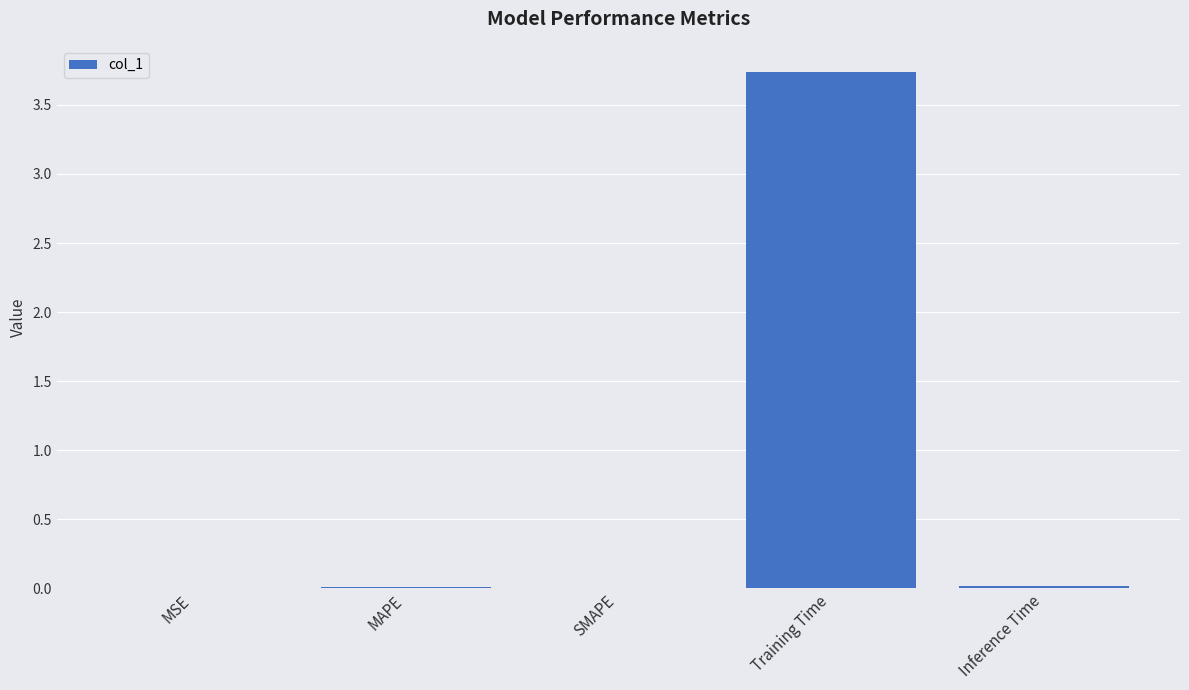

Which has a higher value, Training Time or Inference Time?

Training Time